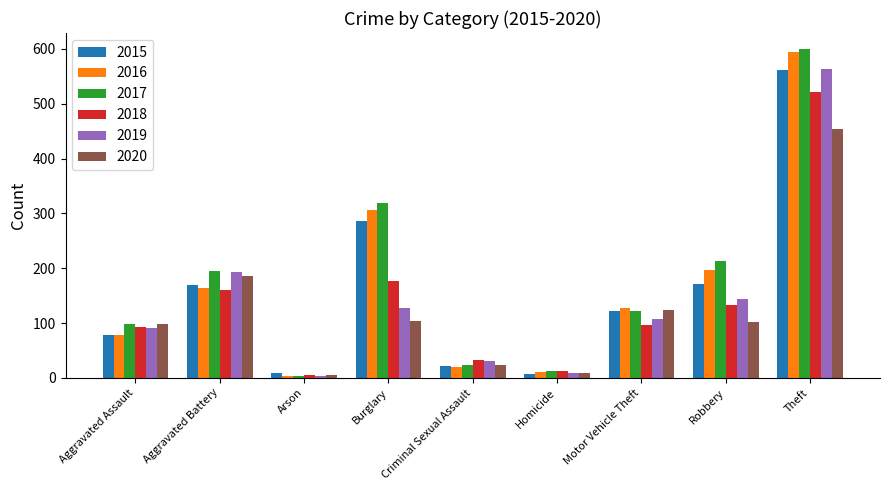

How many distinct data groups are displayed?

6